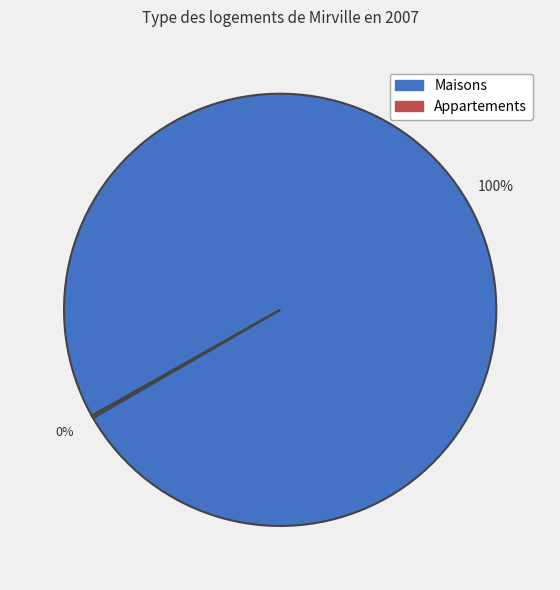

To the nearest percent, what is the difference between the largest and smallest slice percentages?

100%